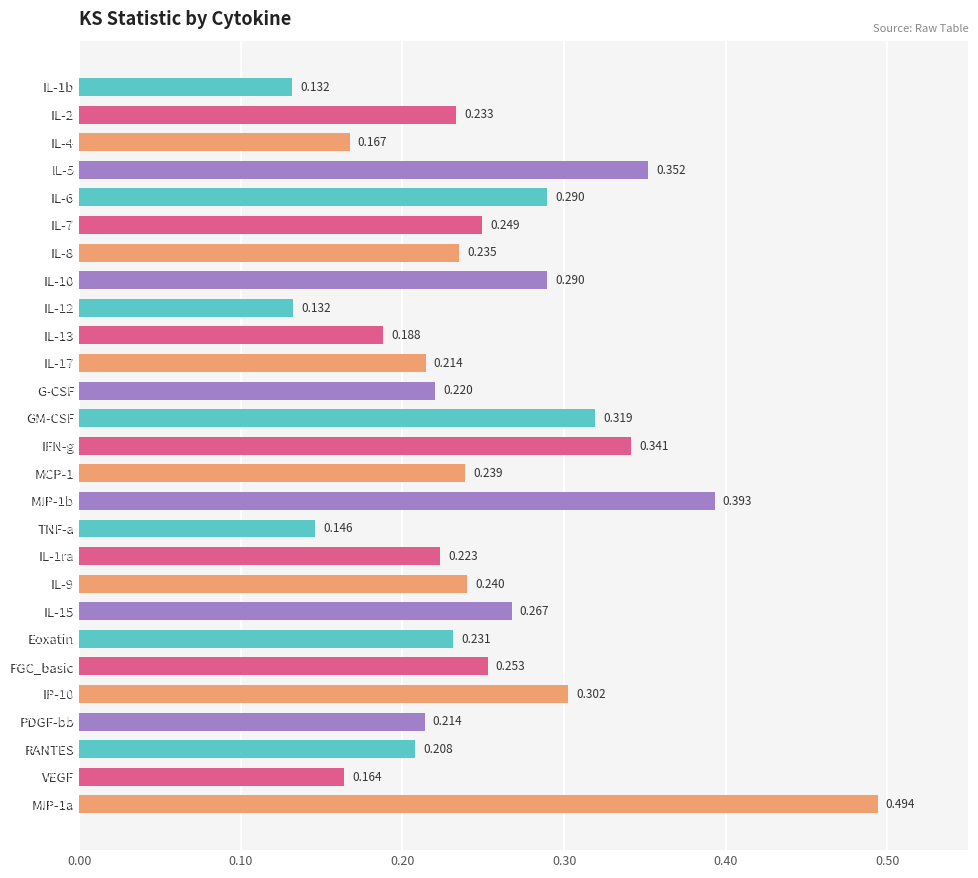

What is the label of the 13th bar from the top?

GM-CSF